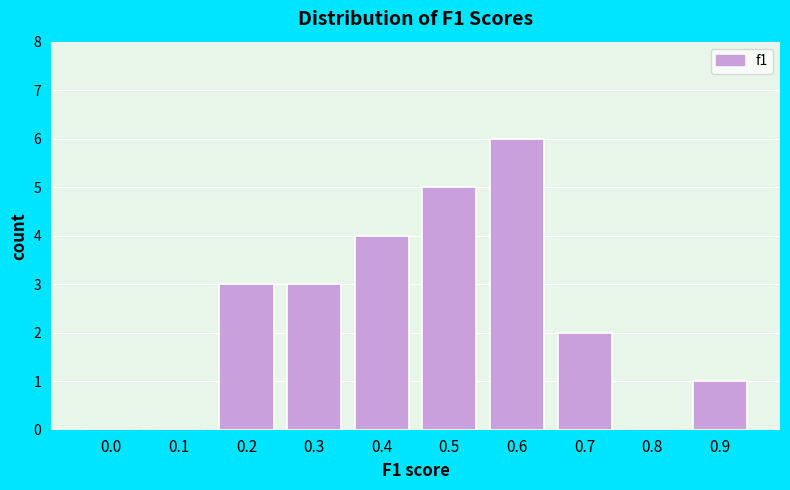

Reading right to left, transcribe all the data shown in this chart.

0.9=1	0.8=0	0.7=2	0.6=6	0.5=5	0.4=4	0.3=3	0.2=3	0.1=0	0.0=0